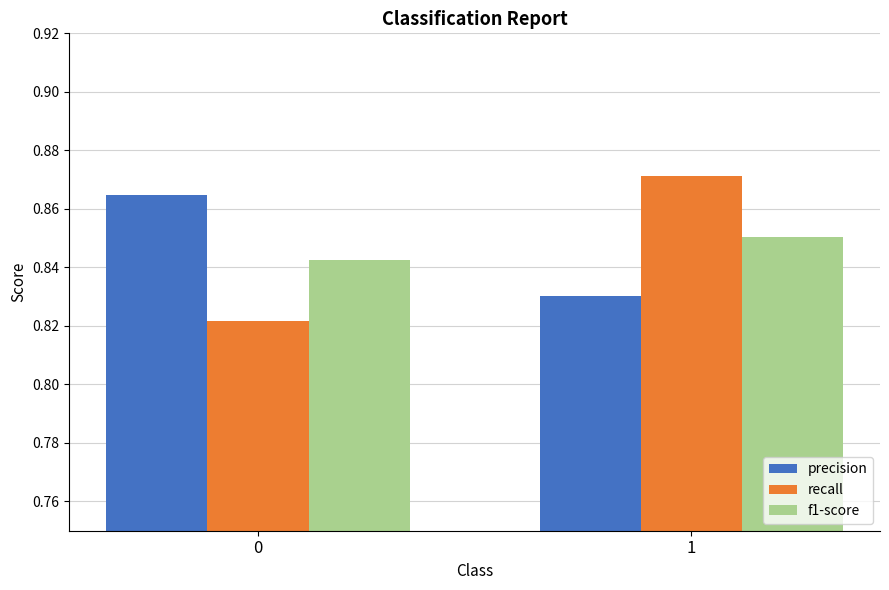

The f1-score series shows 1.5 at 1. True or false?

False